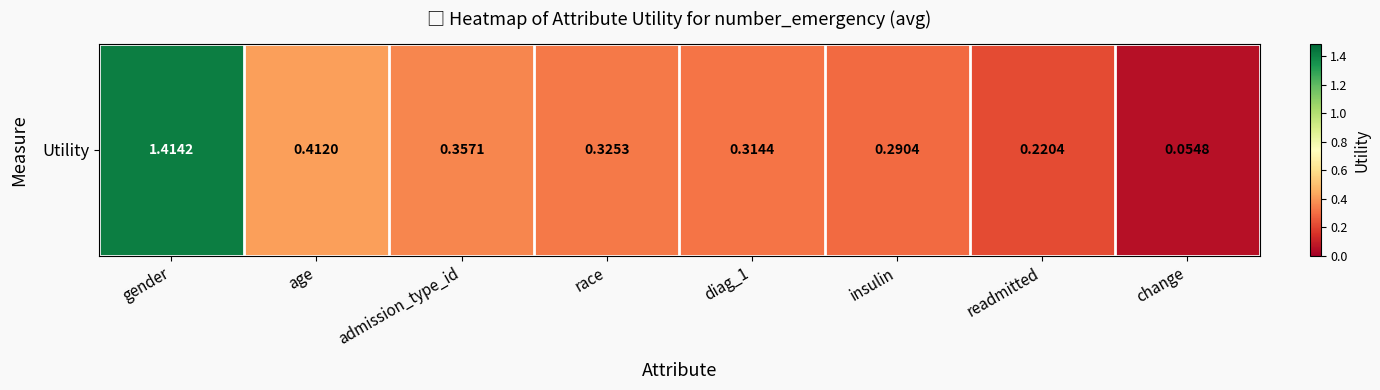

How many distinct data groups are displayed?

1